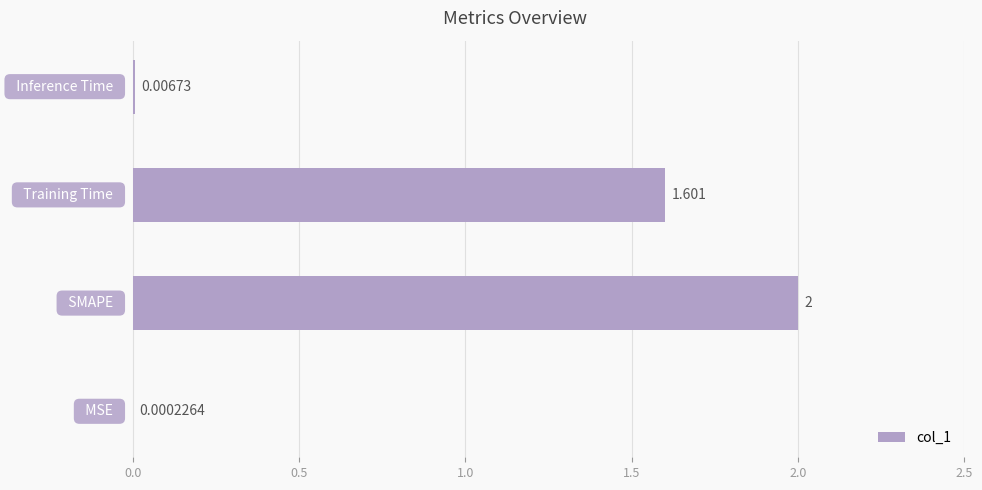

How many distinct data groups are displayed?

1